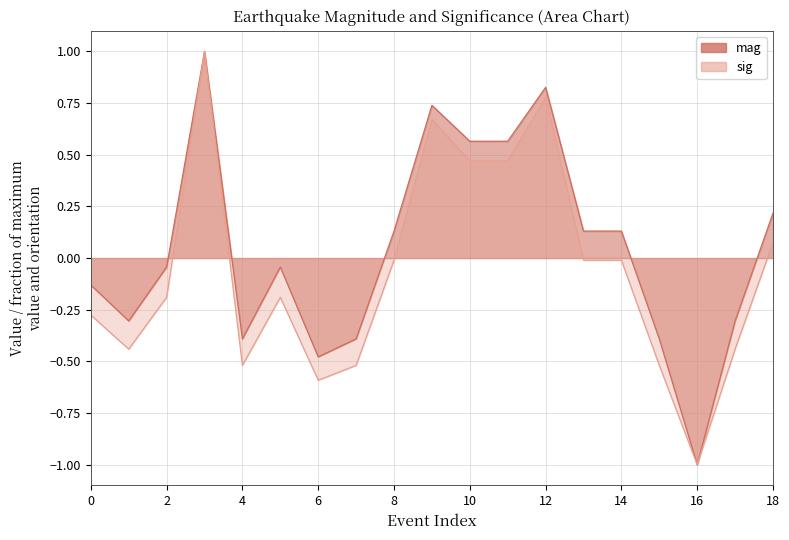

Is it true that mag equals 0.6 at 3?

False